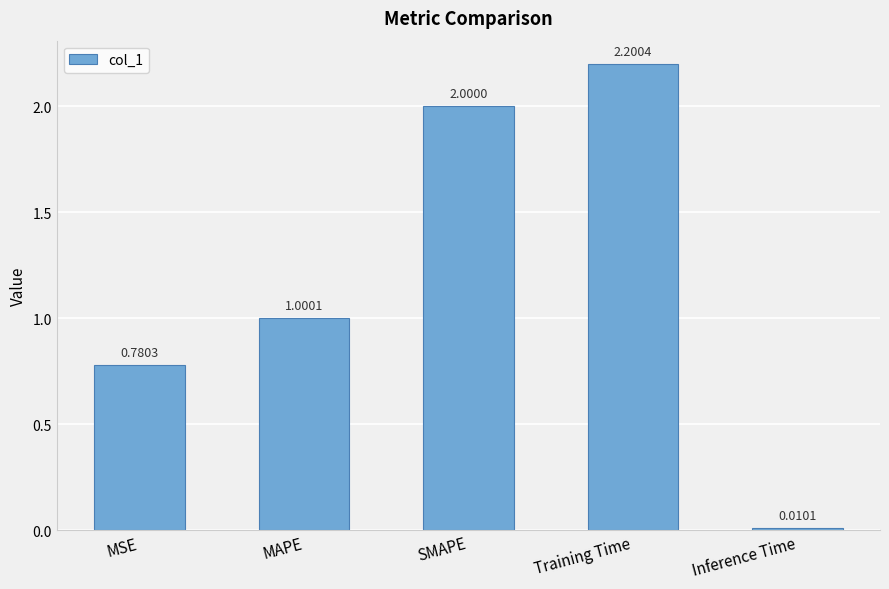

At which label is the value closest to 1?

MAPE